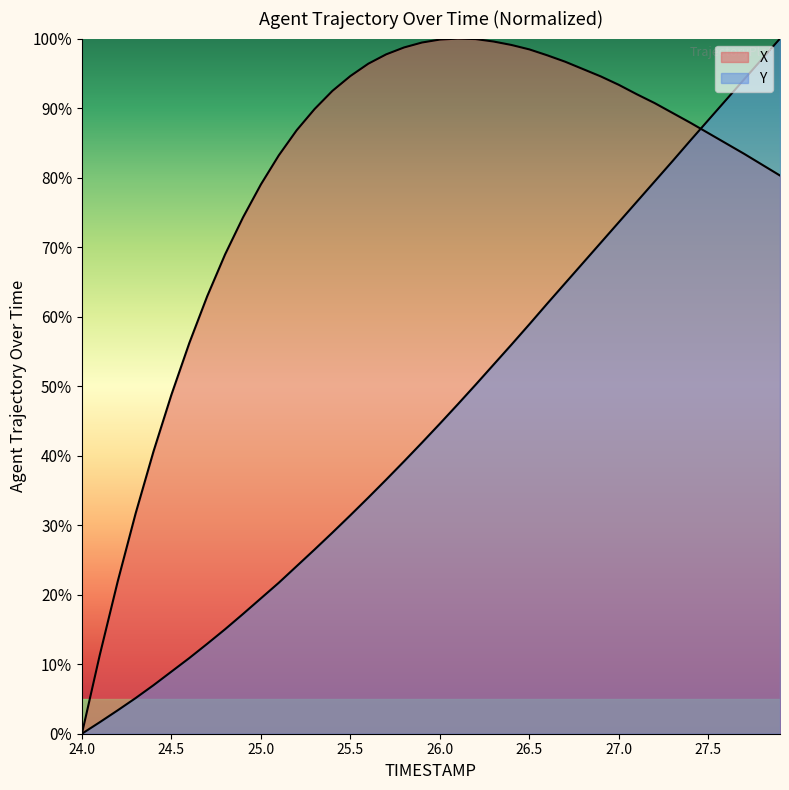

What is the difference between the Y values at 25.4 and 25.1?

7.2